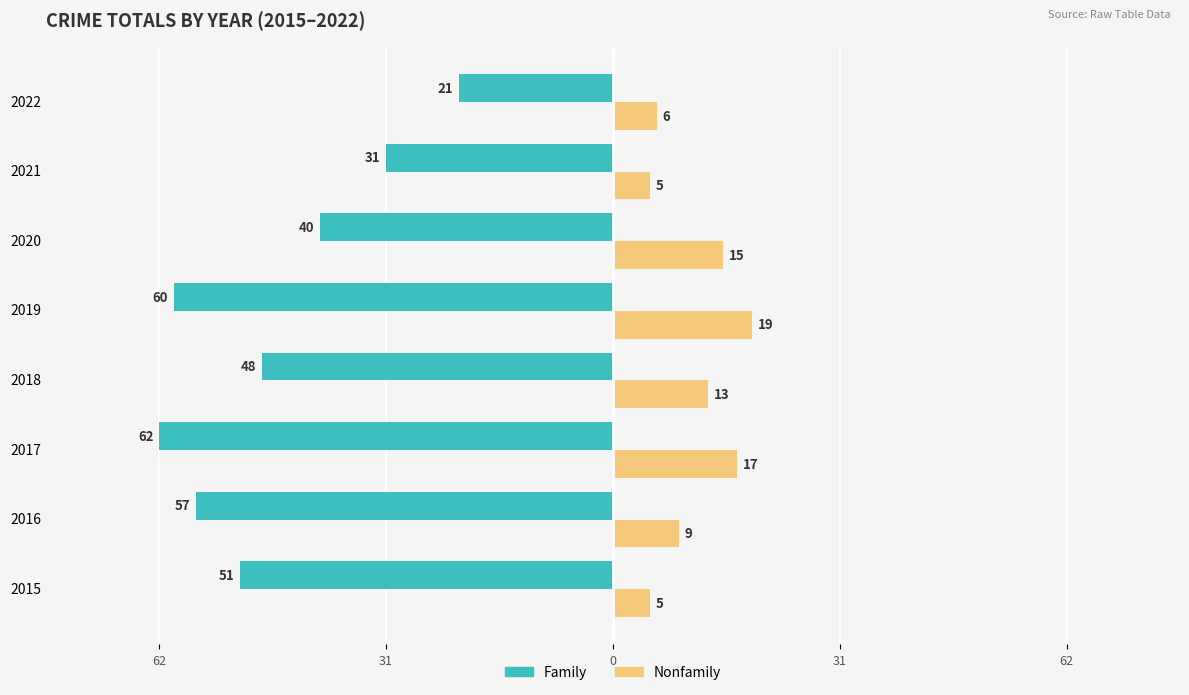

How many groups of bars are there?

8